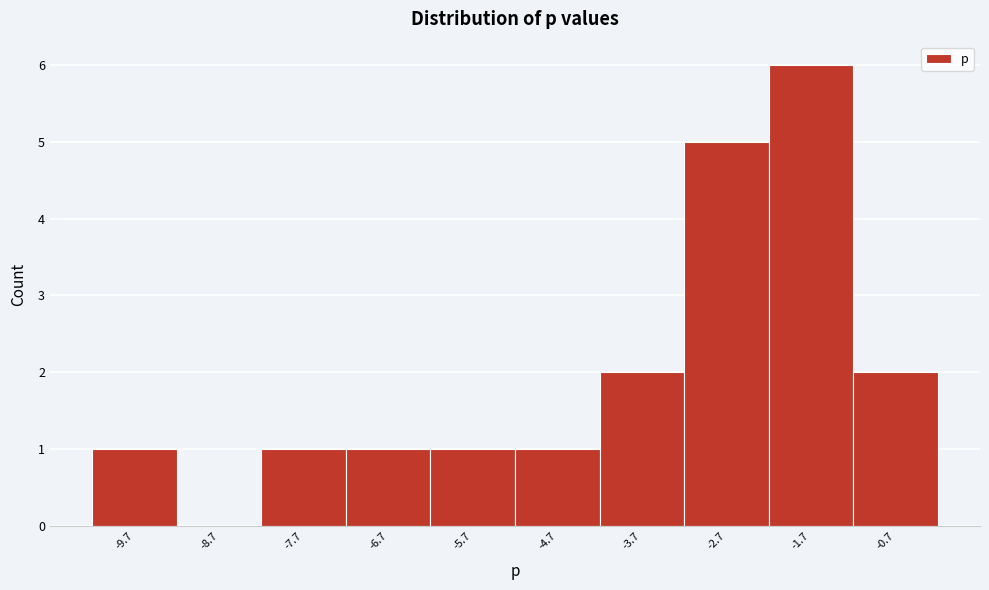

Reading left to right, what are all the values shown in this chart?

-9.7=1	-8.7=0	-7.7=1	-6.7=1	-5.7=1	-4.7=1	-3.7=2	-2.7=5	-1.7=6	-0.7=2